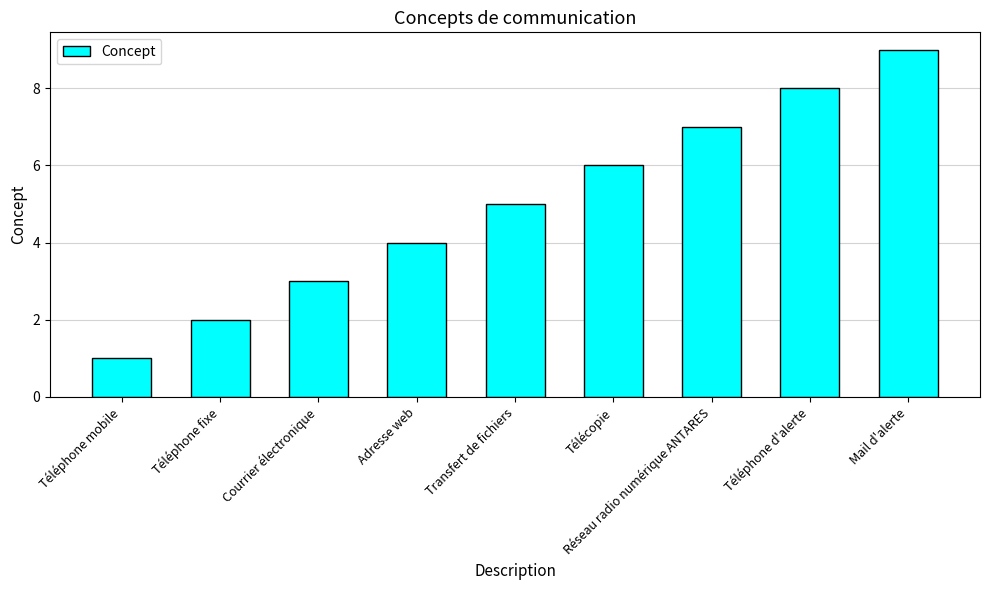

Which label corresponds to the smallest value in the chart?

Téléphone mobile